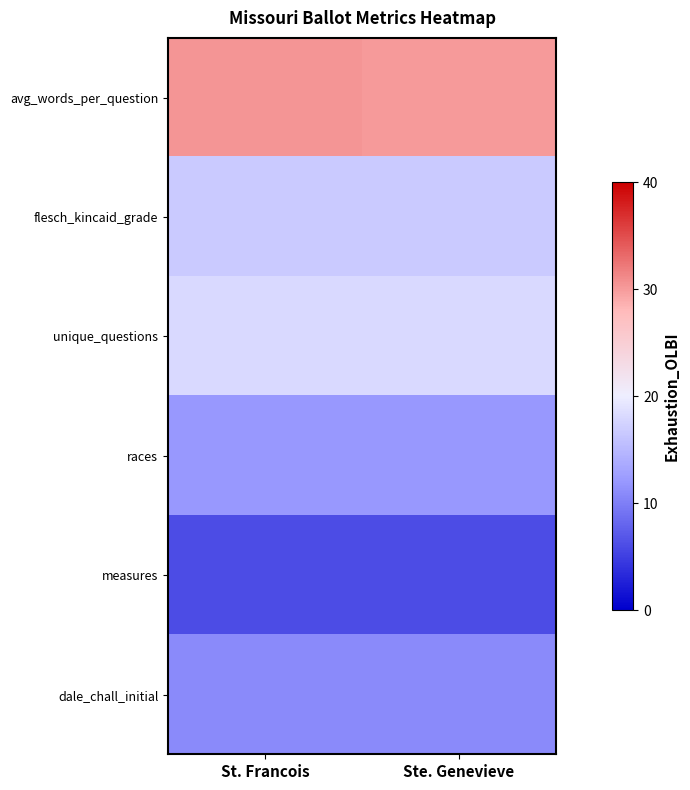

Reading right to left, extract all data points from this chart.

avg_words_per_question: Ste. Genevieve=30.0	St. Francois=30.3
flesch_kincaid_grade: Ste. Genevieve=16.7	St. Francois=16.6
unique_questions: Ste. Genevieve=18.0	St. Francois=18.0
races: Ste. Genevieve=12.0	St. Francois=12.0
measures: Ste. Genevieve=6.0	St. Francois=6.0
dale_chall_initial: Ste. Genevieve=10.9	St. Francois=10.9